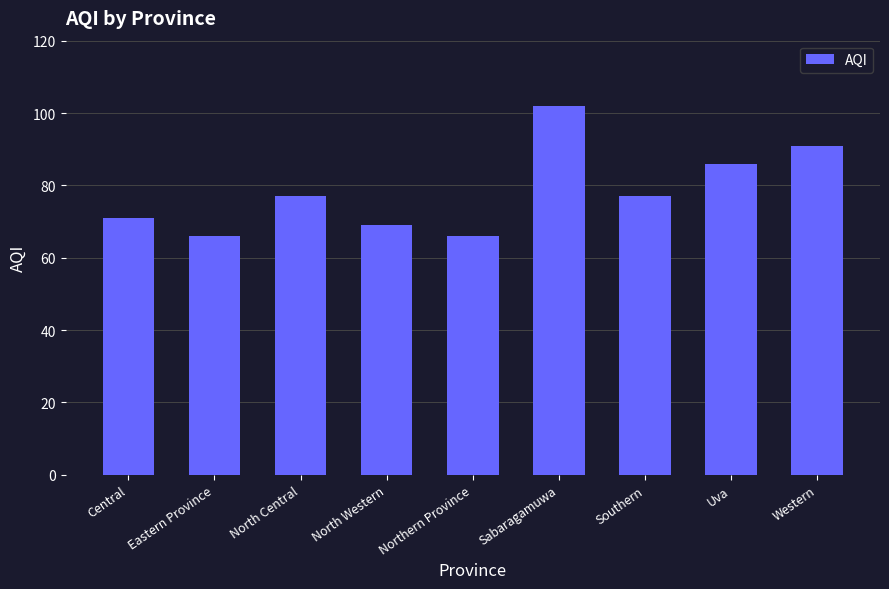

What is the sum of the values at Eastern Province and Southern?

143